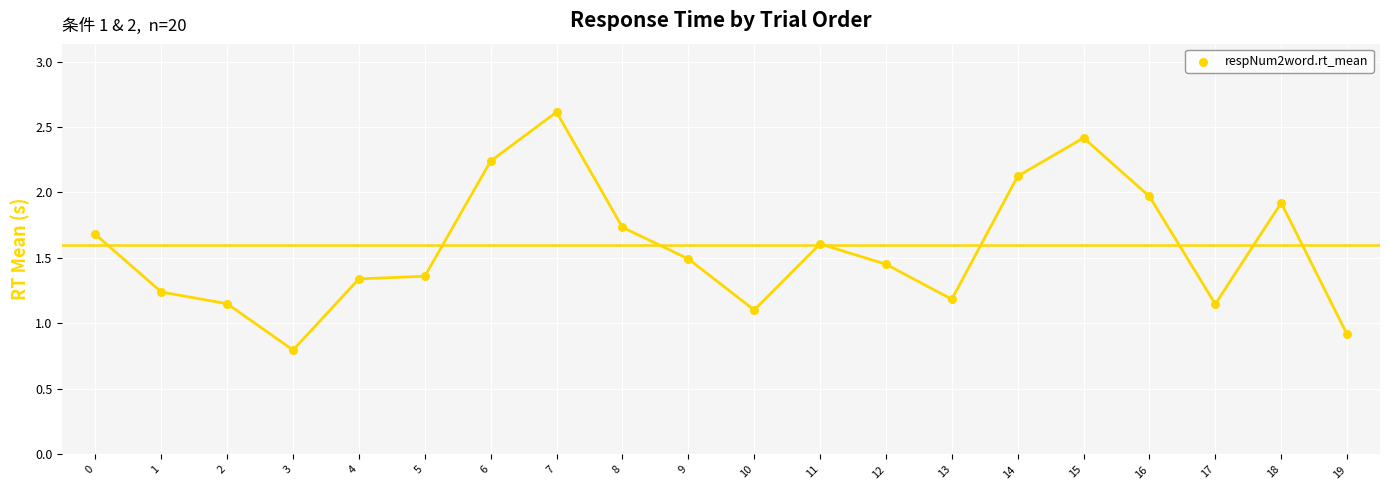

What is the range of Y values (max minus min)?

1.8